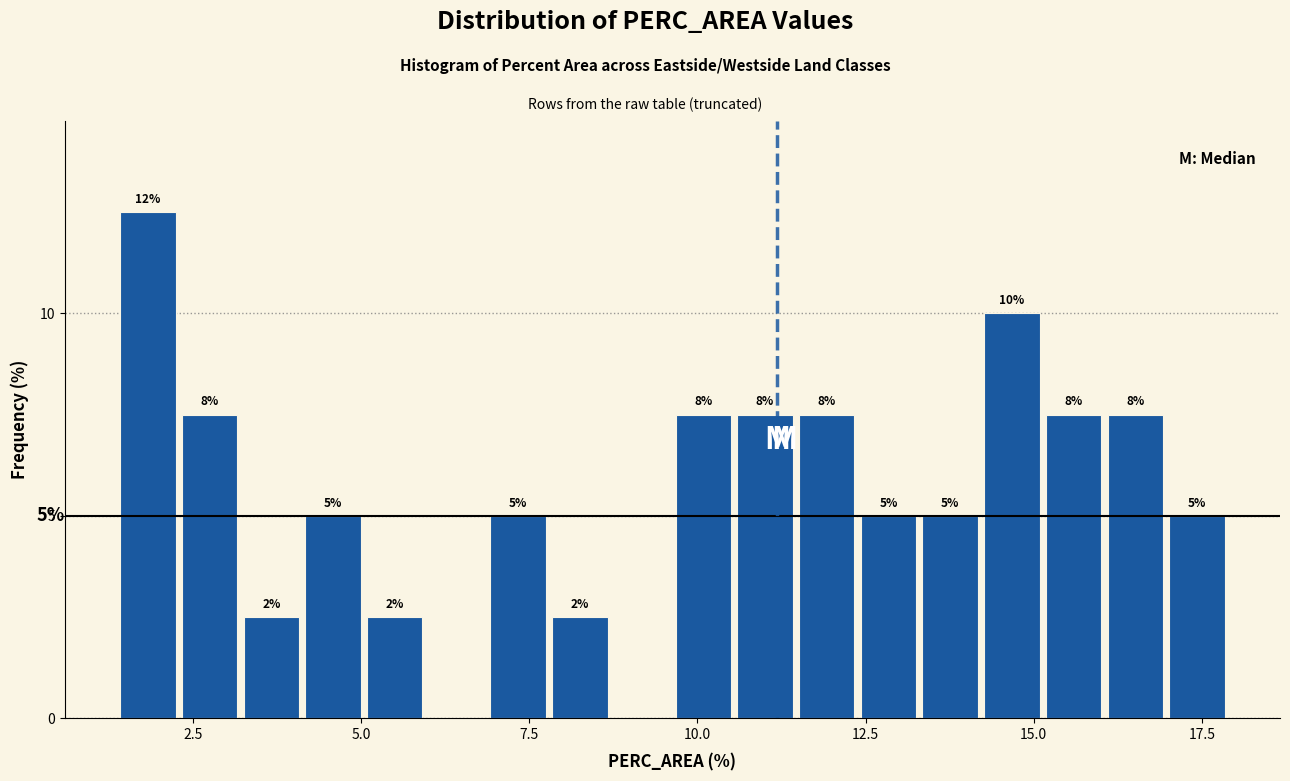

Read against the x-axis, roughly where is the centre of the tallest bar?

2.0